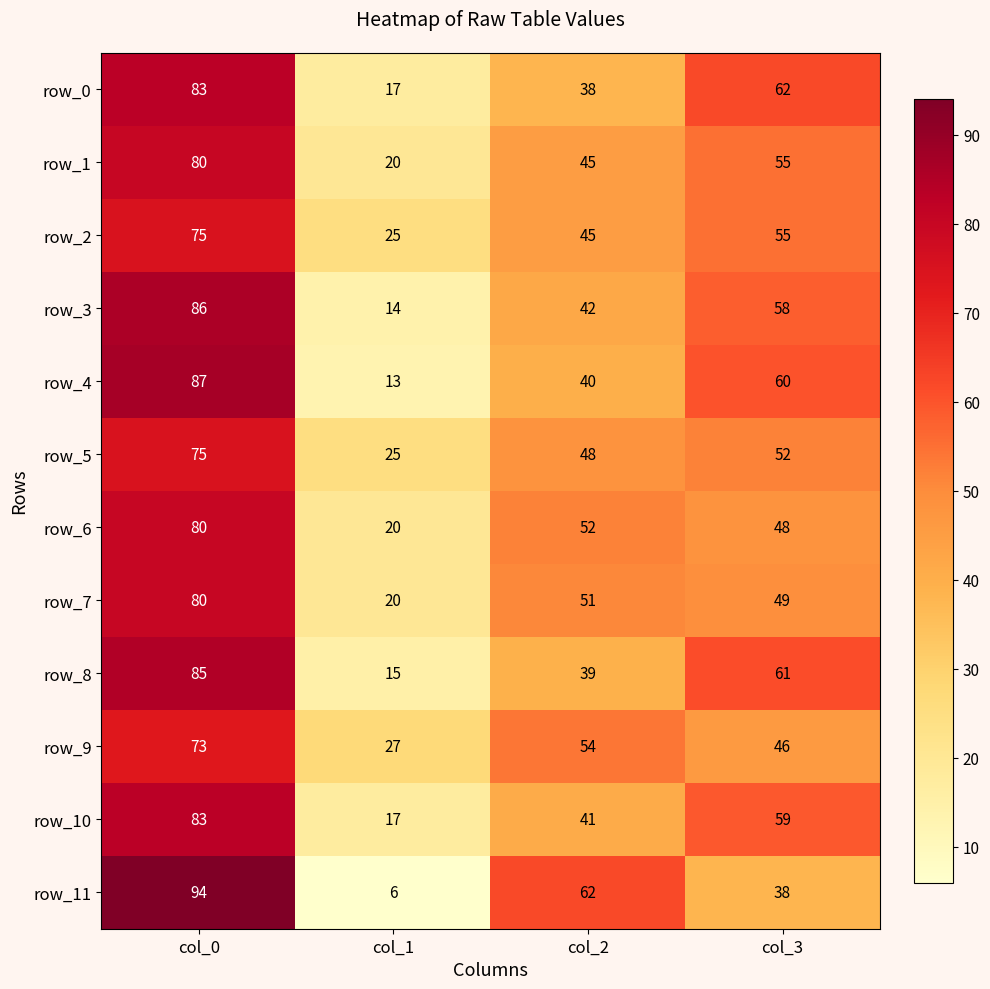

True or false: row_8 has a value of 89 at col_3.

False